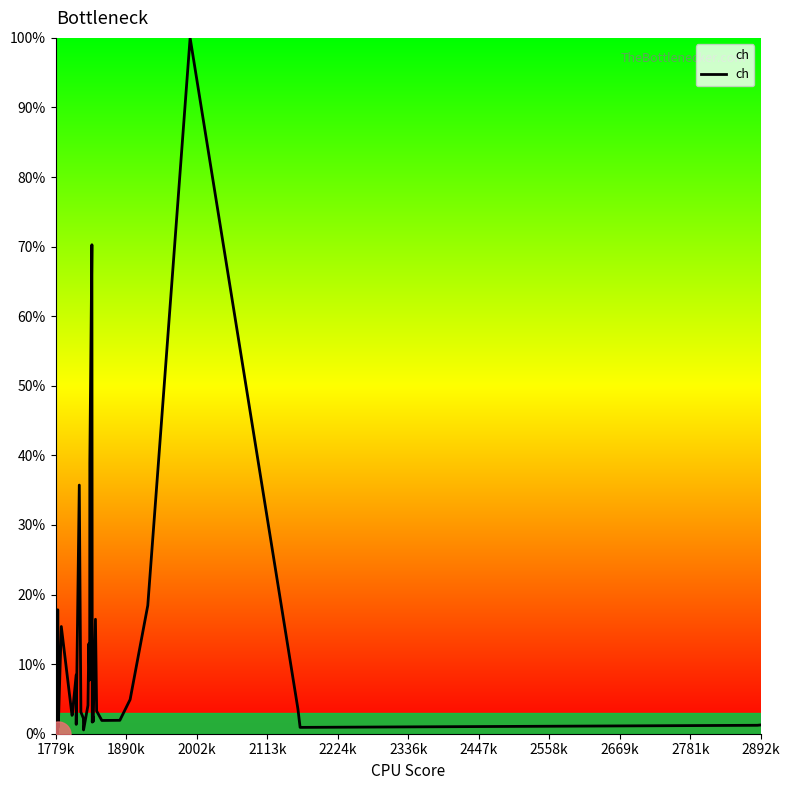

Does the chart display data point markers on the line(s)?

No